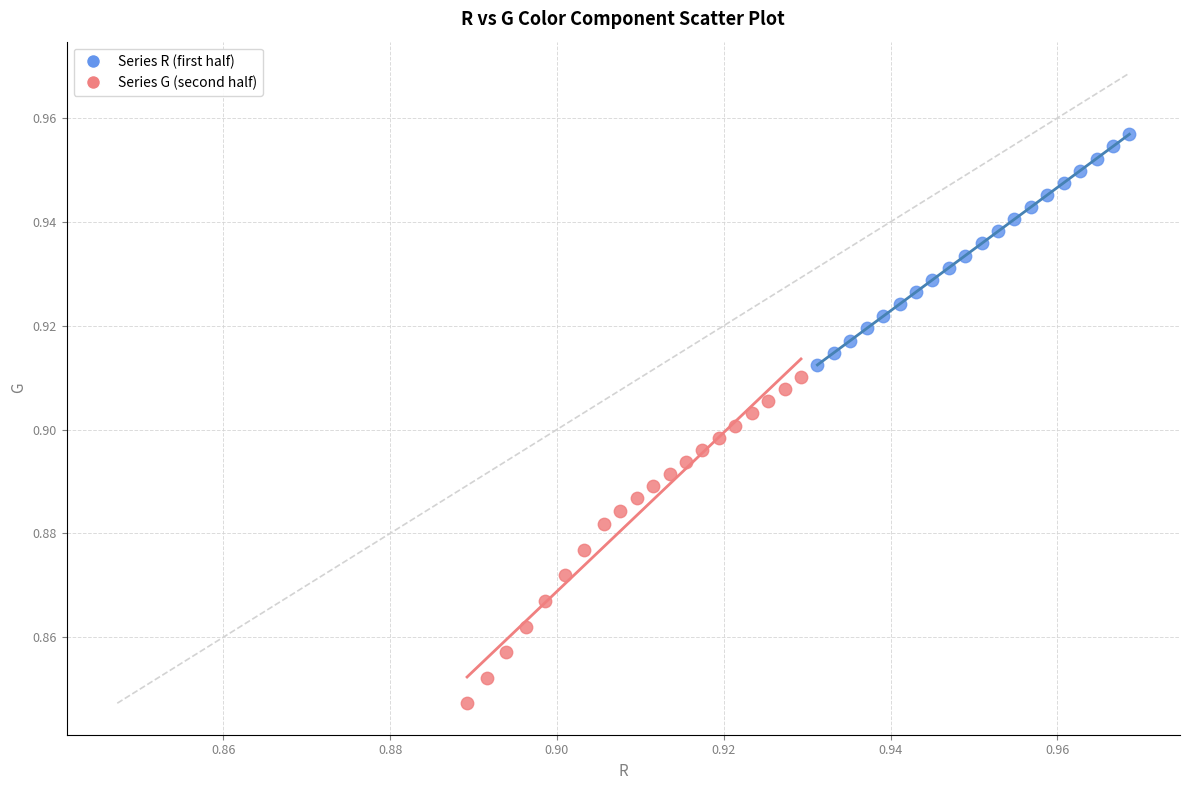

Which series has the widest spread of Y values?

Series G (second half)